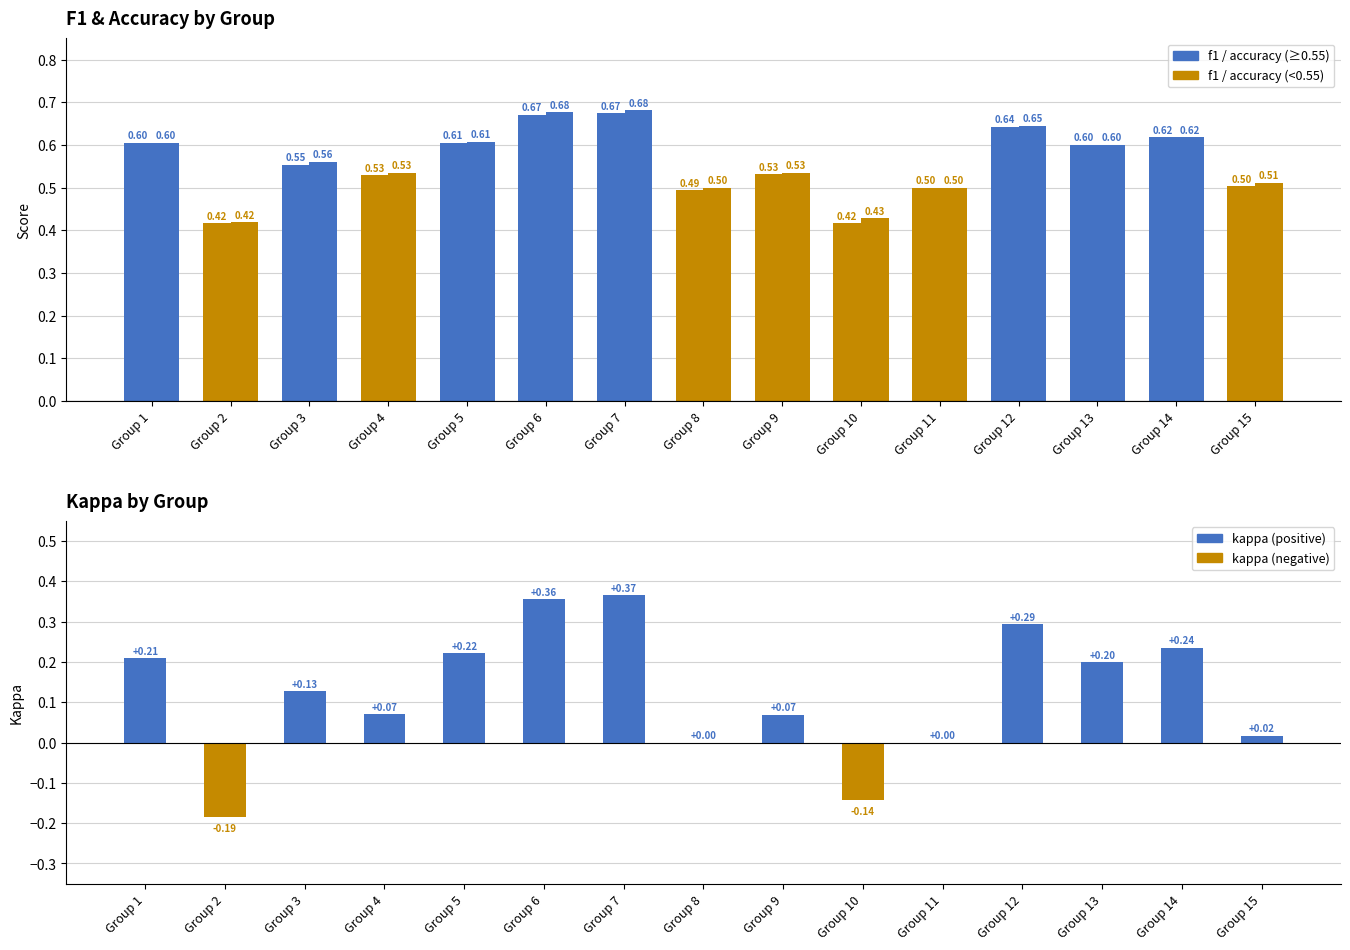

What is the difference between the maximum and minimum values in the kappa series?

0.6